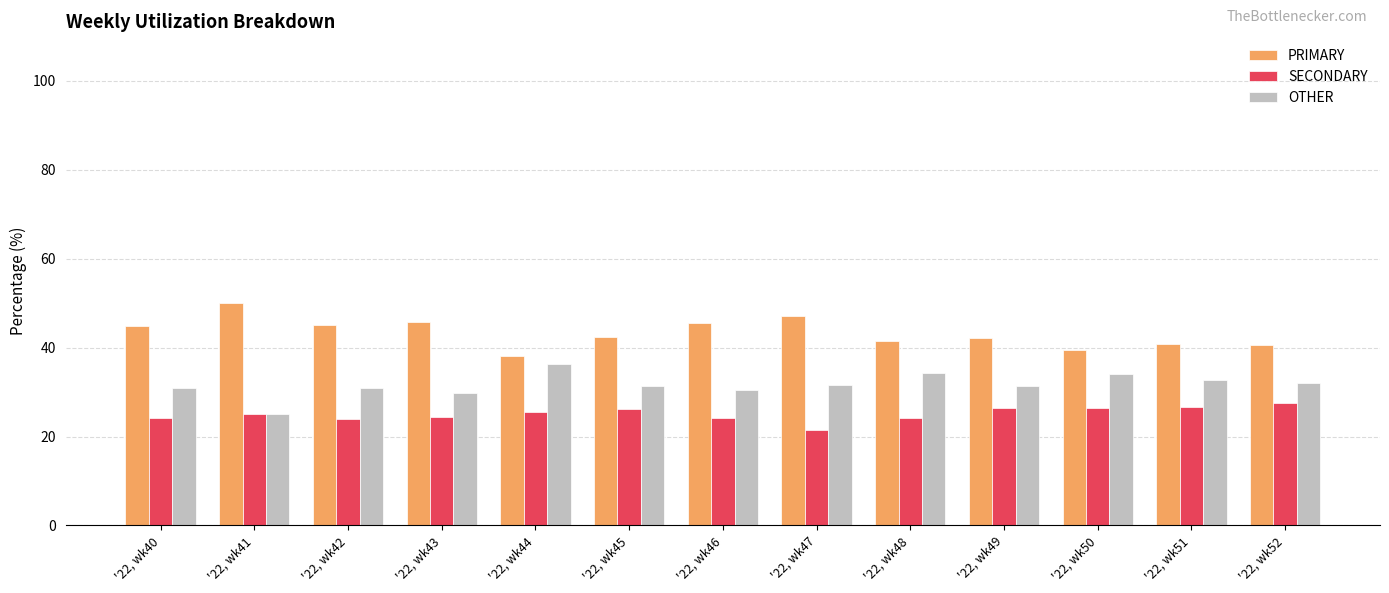

Are the bars horizontal?

No